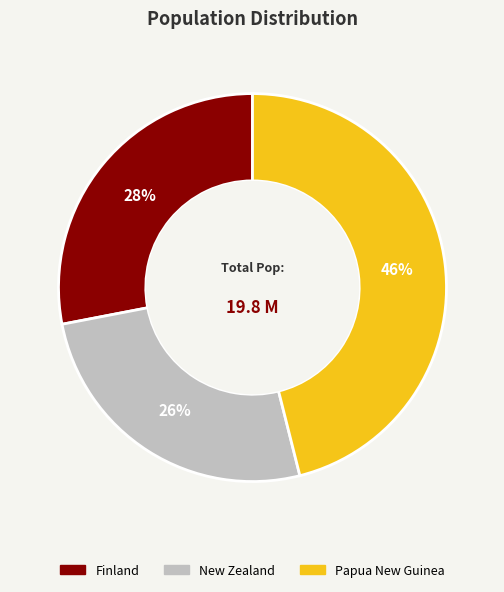

Which slice is the largest?

Papua New Guinea